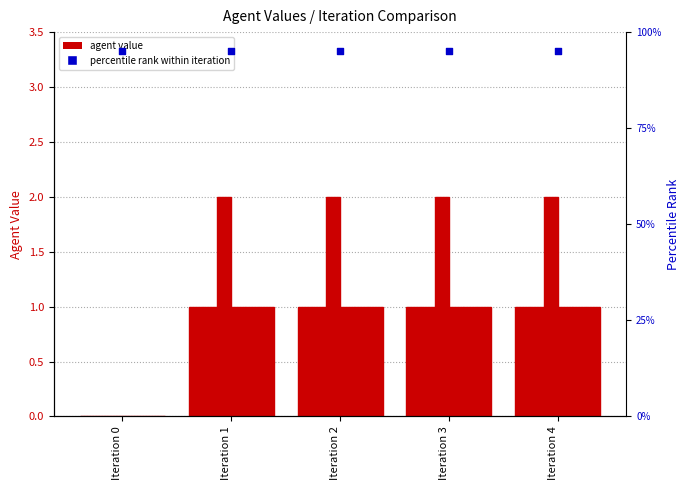

At which category is the sum across all series the highest?

Iteration 1